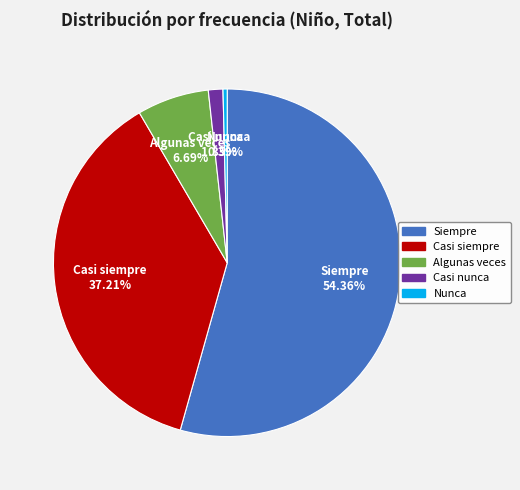

Rank the categories by value from highest to lowest.

Siempre, Casi siempre, Algunas veces, Casi nunca, Nunca